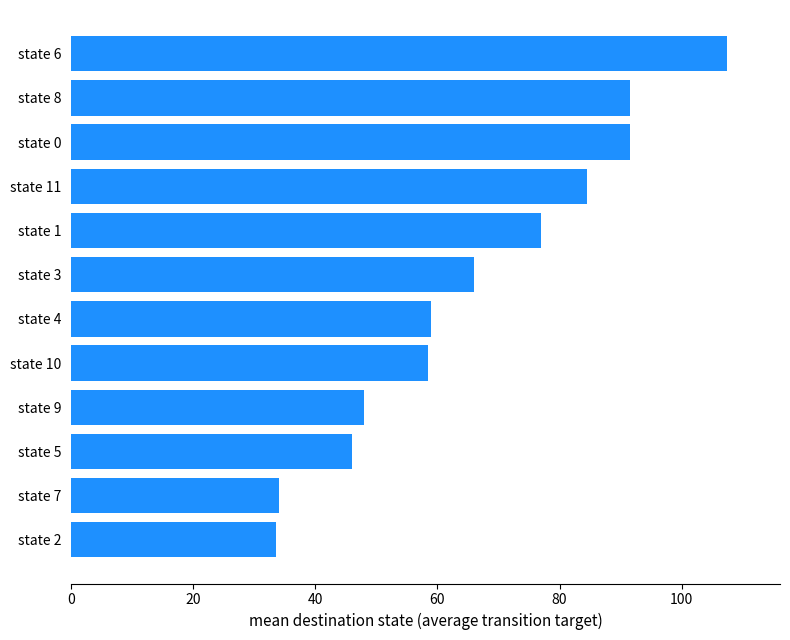

What is the change in value from state 9 to state 3?

+18.0